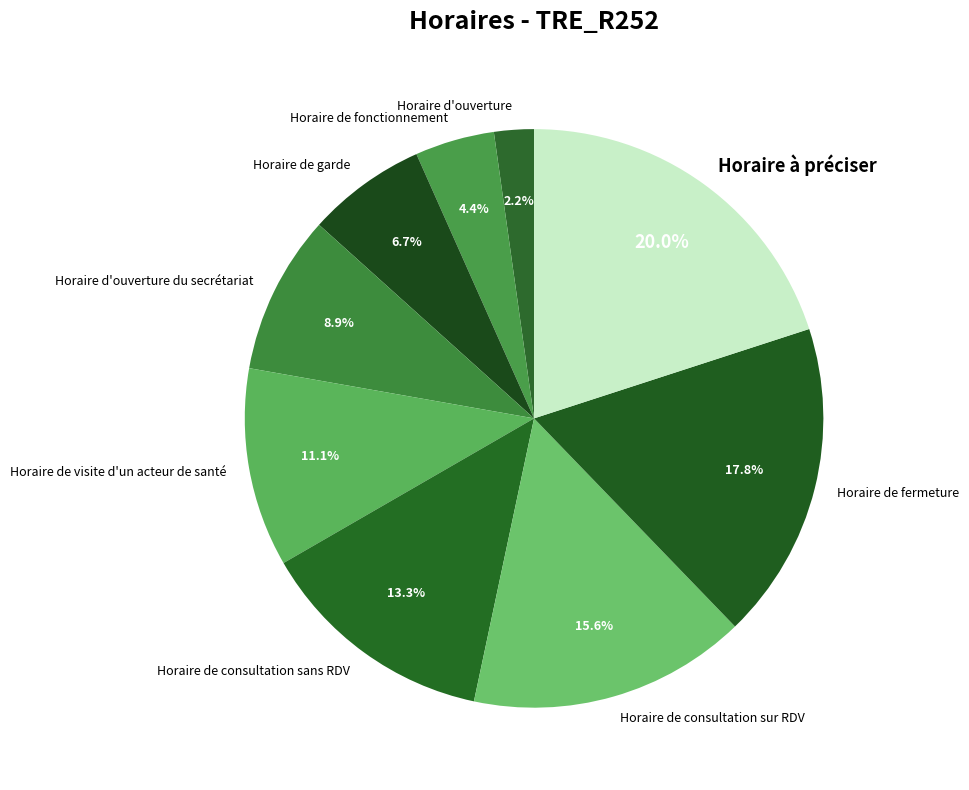

To the nearest percent, what portion does Horaire de fermeture represent?

18%